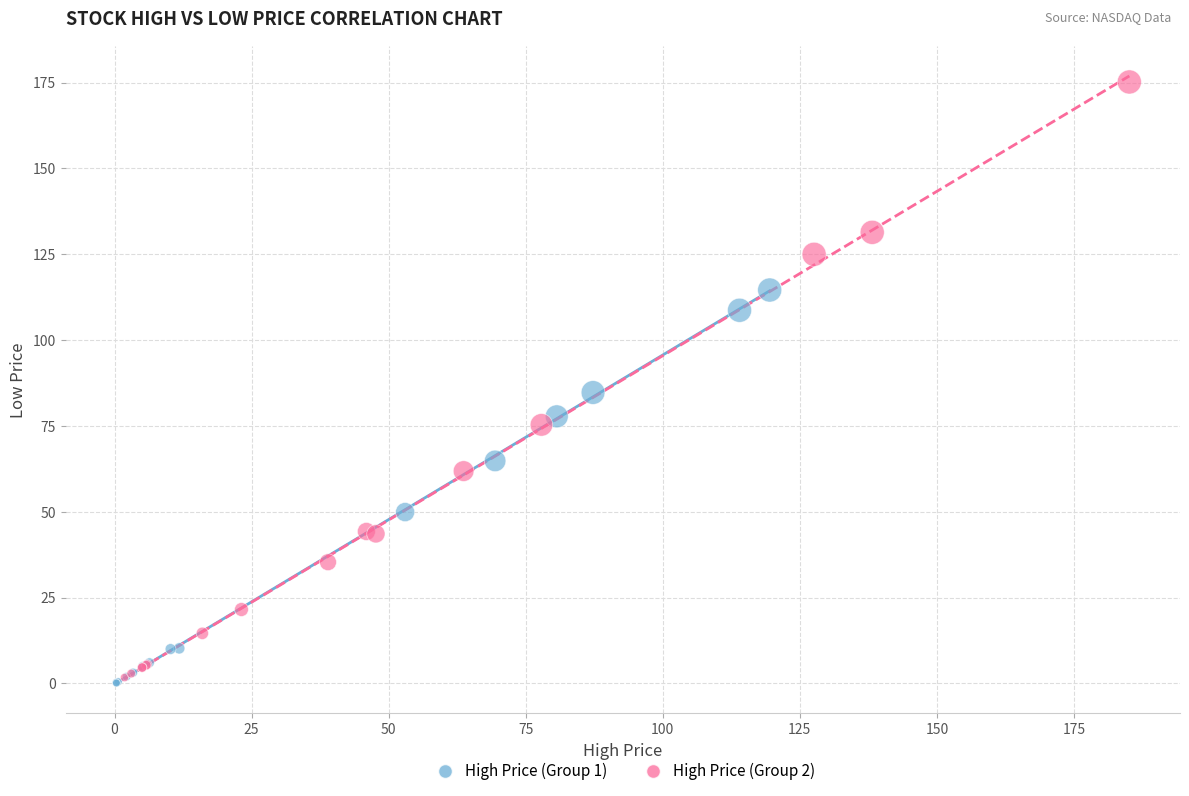

Which series contains the highest Y value?

High Price (Group 2)